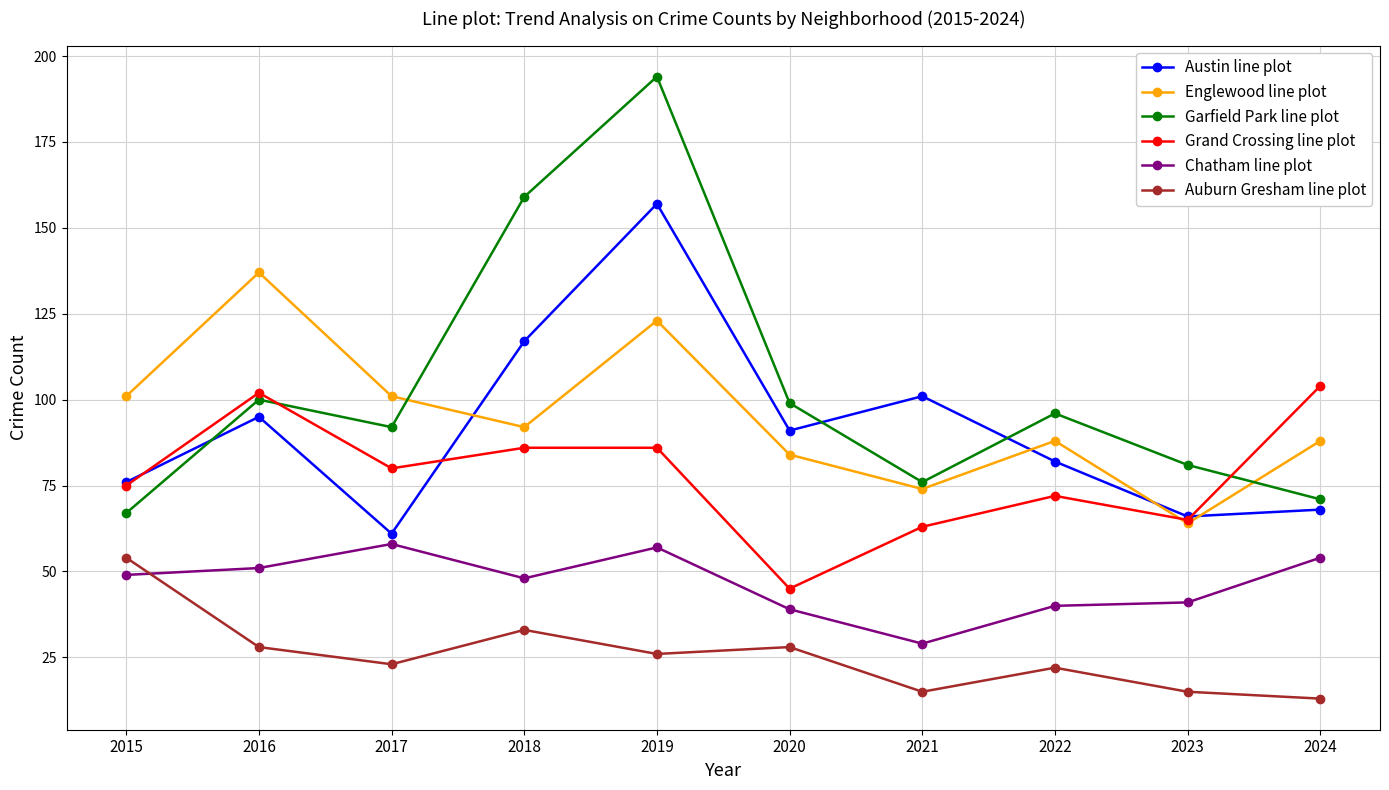

How many data points does each series have?

10